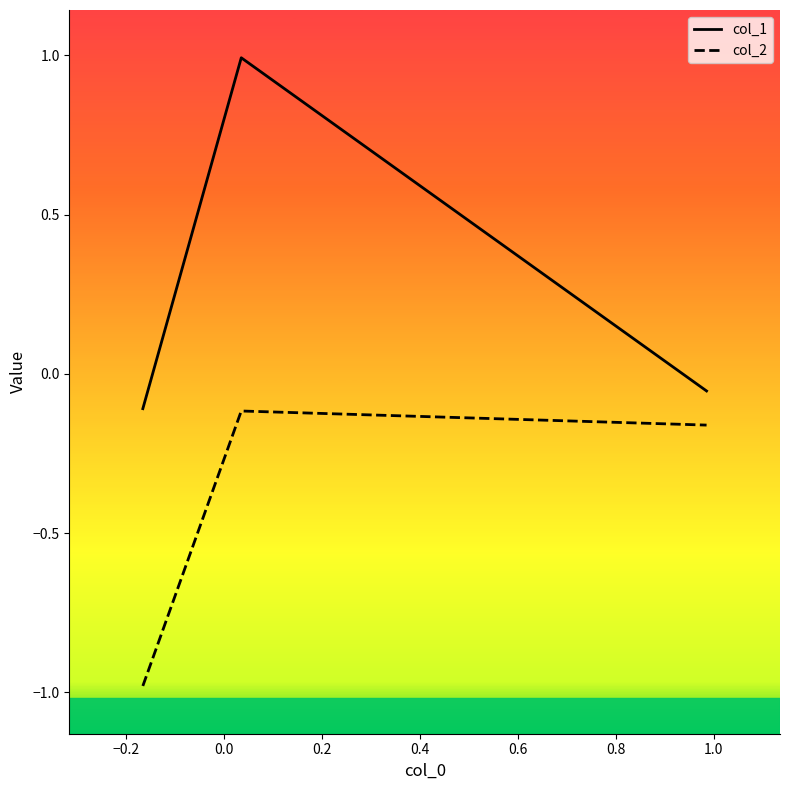

At how many categories does at least one series exceed 0?

1